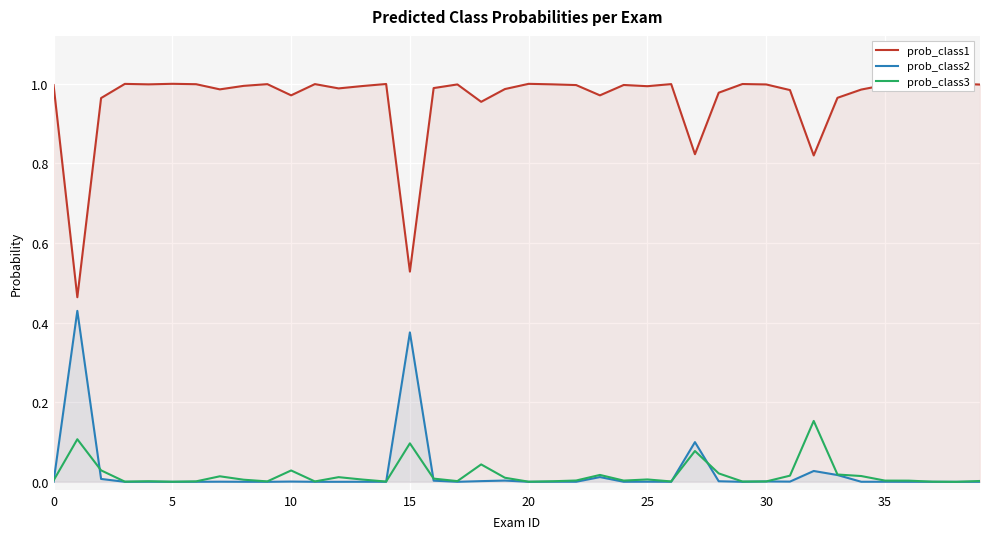

Which has a higher value, 31 or 29?

29